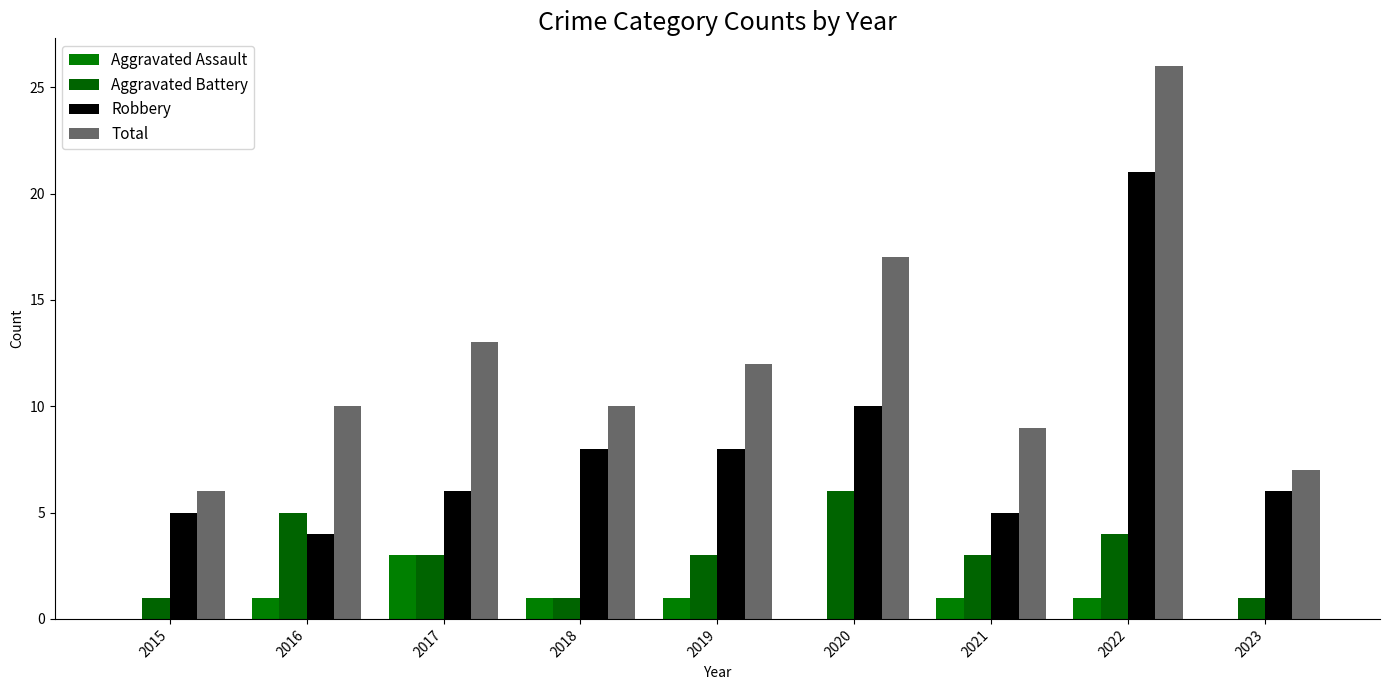

True or false: Robbery has a value of 3 at 2019.

False